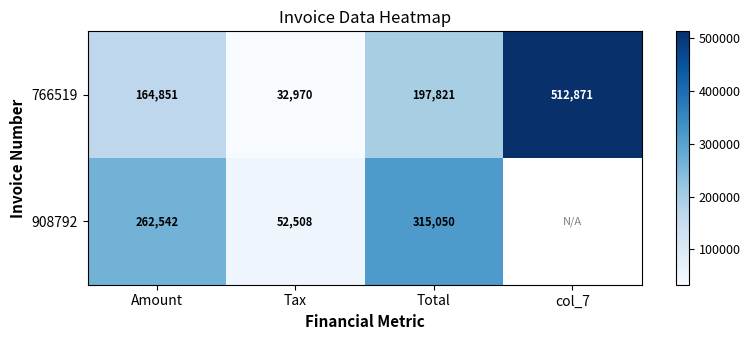

At which label is 766519 closest to 272920?

Total